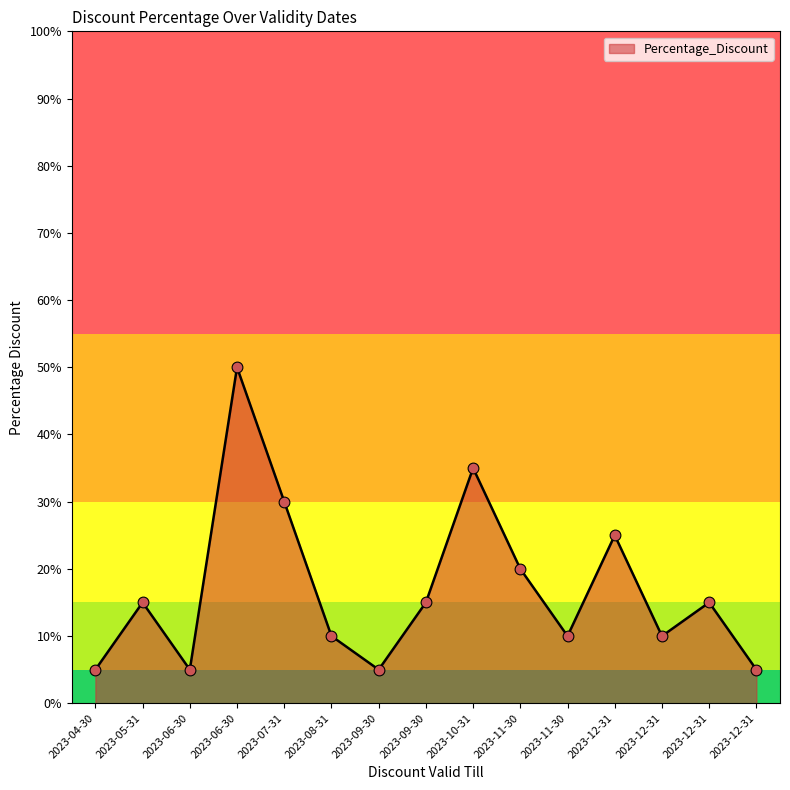

Between 2023-05-31 and 2023-12-31, which is larger?

2023-05-31